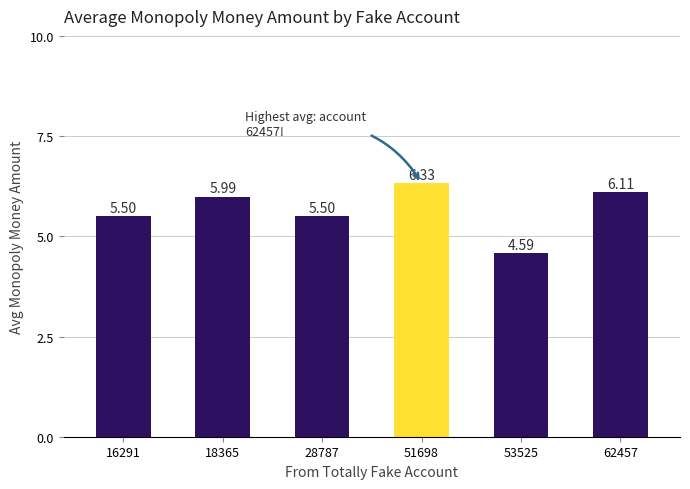

What is the difference between the second highest and second lowest values?

0.6